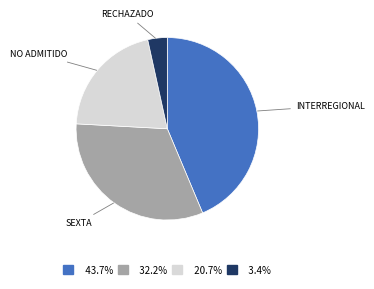

Approximately how many times larger is the value at 20.7% compared to 43.7%?

0.5